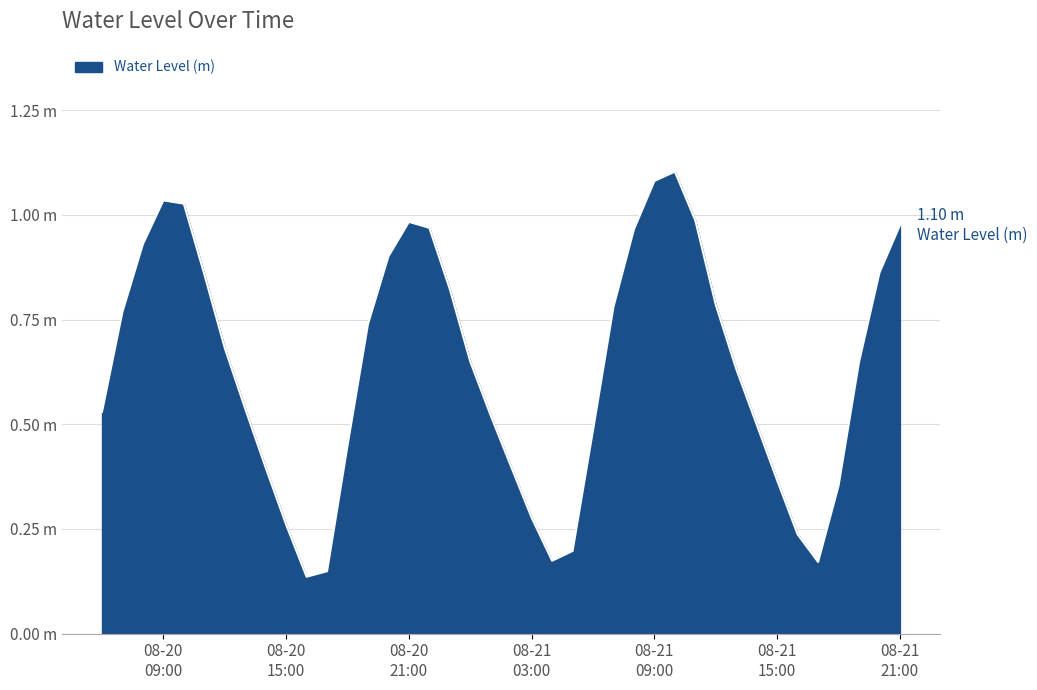

Does the chart display data point markers on the line(s)?

No